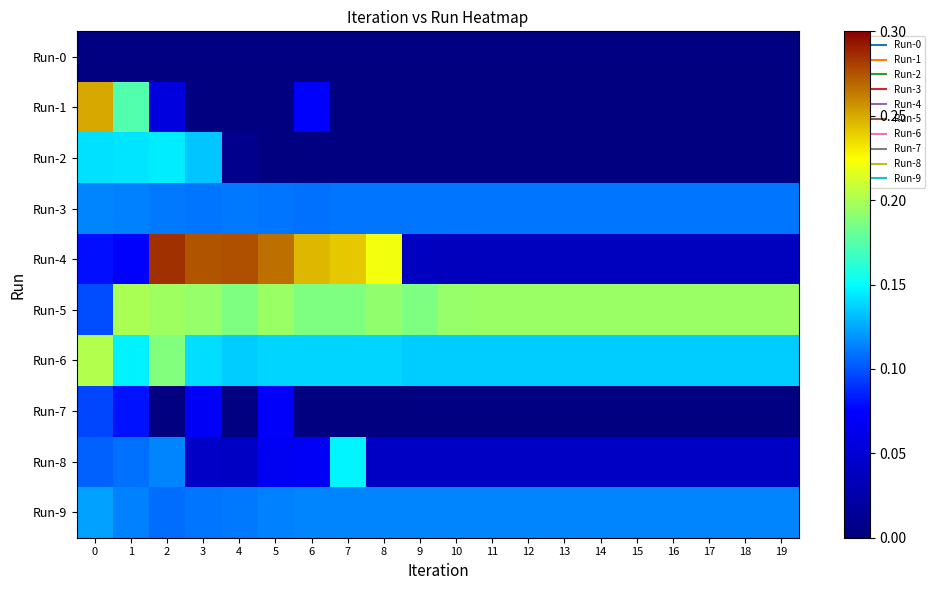

Reading right to left, transcribe all the data shown in this chart.

Run-0: 19=0.0	18=0.0	17=0.0	16=0.0	15=0.0	14=0.0	13=0.0	12=0.0	11=0.0	10=0.0	9=0.0	8=0.0	7=0.0	6=0.0	5=0.0	4=0.0	3=0.0	2=0.0	1=0.0	0=0.0
Run-1: 19=0.0	18=0.0	17=0.0	16=0.0	15=0.0	14=0.0	13=0.0	12=0.0	11=0.0	10=0.0	9=0.0	8=0.0	7=0.0	6=0.1	5=0.0	4=0.0	3=0.0	2=0.1	1=0.2	0=0.3
Run-2: 19=0.0	18=0.0	17=0.0	16=0.0	15=0.0	14=0.0	13=0.0	12=0.0	11=0.0	10=0.0	9=0.0	8=0.0	7=0.0	6=0.0	5=0.0	4=0.0	3=0.1	2=0.1	1=0.1	0=0.1
Run-3: 19=0.1	18=0.1	17=0.1	16=0.1	15=0.1	14=0.1	13=0.1	12=0.1	11=0.1	10=0.1	9=0.1	8=0.1	7=0.1	6=0.1	5=0.1	4=0.1	3=0.1	2=0.1	1=0.1	0=0.1
Run-4: 19=0.0	18=0.0	17=0.0	16=0.0	15=0.0	14=0.0	13=0.0	12=0.0	11=0.0	10=0.0	9=0.0	8=0.2	7=0.2	6=0.2	5=0.3	4=0.3	3=0.3	2=0.3	1=0.1	0=0.1
Run-5: 19=0.2	18=0.2	17=0.2	16=0.2	15=0.2	14=0.2	13=0.2	12=0.2	11=0.2	10=0.2	9=0.2	8=0.2	7=0.2	6=0.2	5=0.2	4=0.2	3=0.2	2=0.2	1=0.2	0=0.1
Run-6: 19=0.1	18=0.1	17=0.1	16=0.1	15=0.1	14=0.1	13=0.1	12=0.1	11=0.1	10=0.1	9=0.1	8=0.1	7=0.1	6=0.1	5=0.1	4=0.1	3=0.1	2=0.2	1=0.1	0=0.2
Run-7: 19=0.0	18=0.0	17=0.0	16=0.0	15=0.0	14=0.0	13=0.0	12=0.0	11=0.0	10=0.0	9=0.0	8=0.0	7=0.0	6=0.0	5=0.1	4=0.0	3=0.1	2=0.0	1=0.1	0=0.1
Run-8: 19=0.0	18=0.0	17=0.0	16=0.0	15=0.0	14=0.0	13=0.0	12=0.0	11=0.0	10=0.0	9=0.0	8=0.0	7=0.1	6=0.1	5=0.1	4=0.0	3=0.0	2=0.1	1=0.1	0=0.1
Run-9: 19=0.1	18=0.1	17=0.1	16=0.1	15=0.1	14=0.1	13=0.1	12=0.1	11=0.1	10=0.1	9=0.1	8=0.1	7=0.1	6=0.1	5=0.1	4=0.1	3=0.1	2=0.1	1=0.1	0=0.1